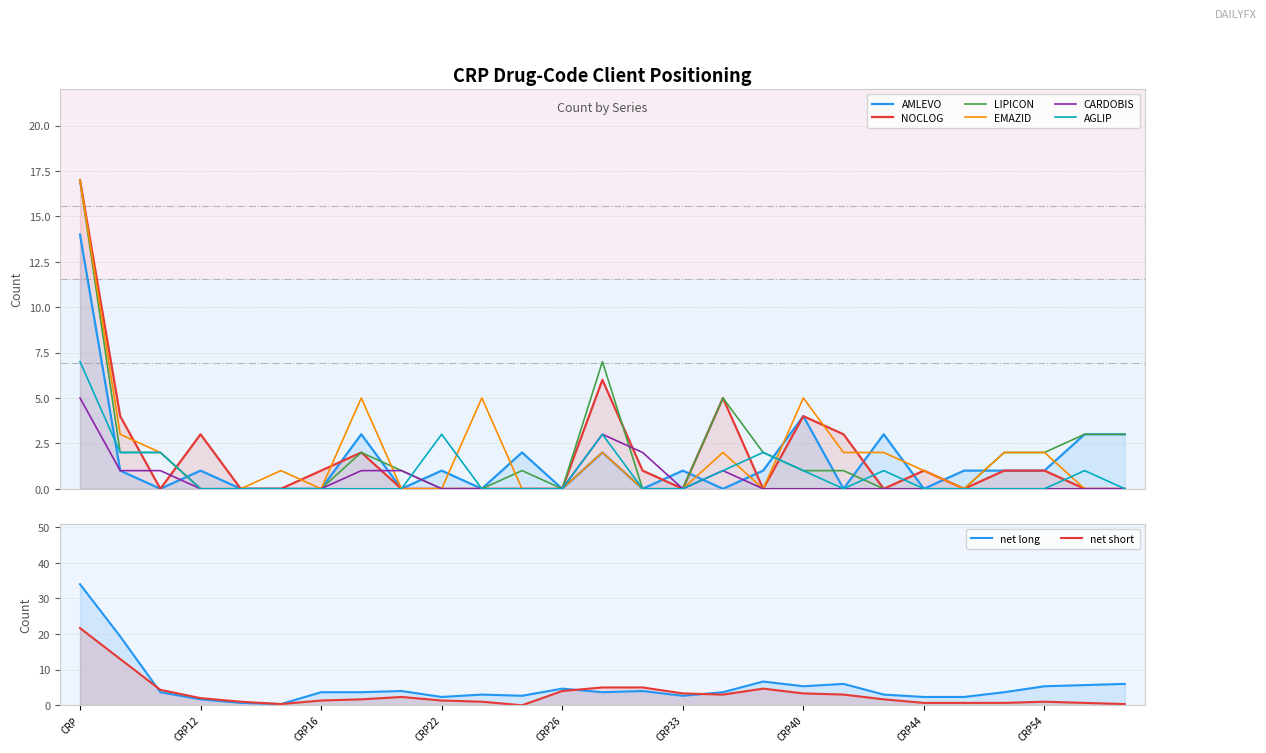

Where does the EMAZID series first go above 1?

CRP